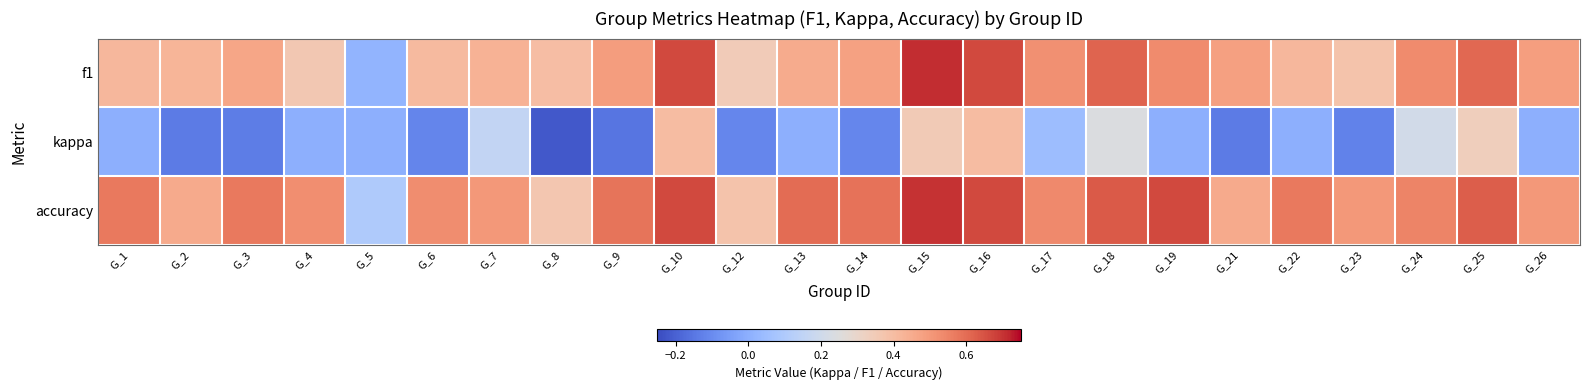

Which series has the largest total across all categories?

accuracy